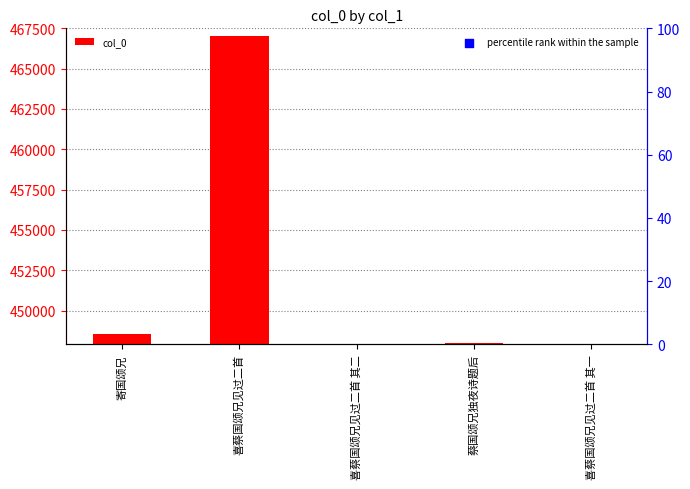

Between 寄国颂兄 and 喜蔡国颂兄见过二首, which is larger?

喜蔡国颂兄见过二首